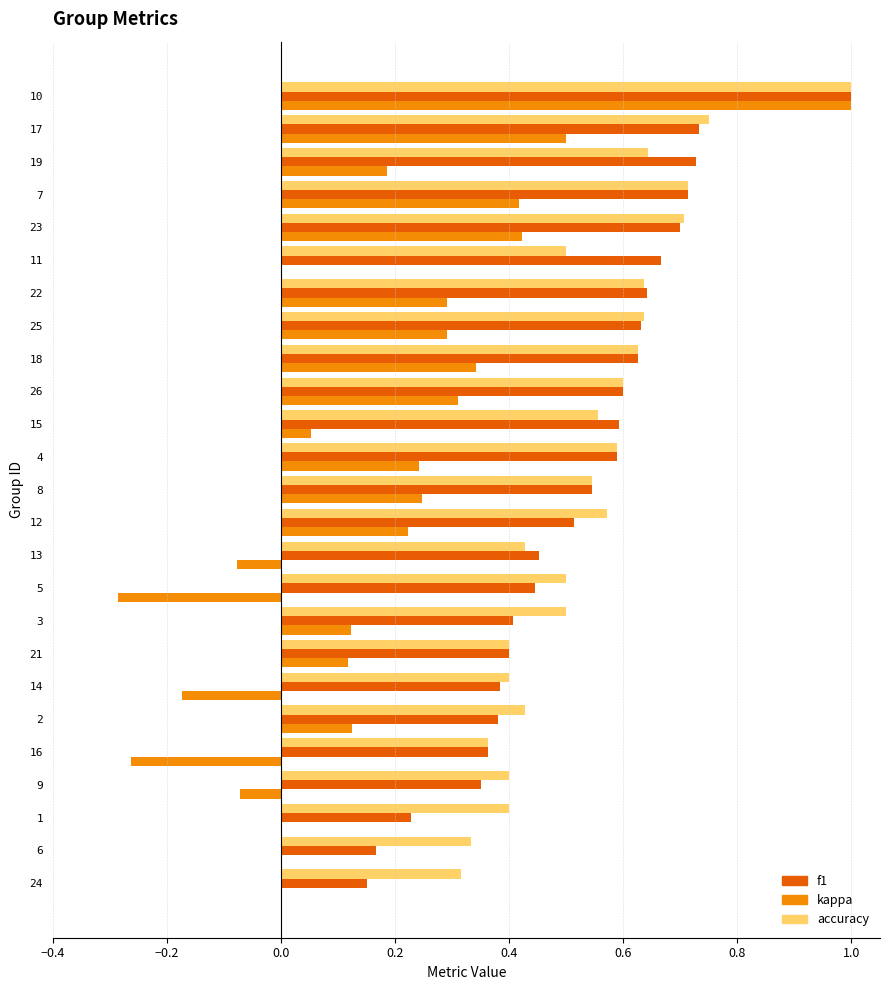

What is the sum of all accuracy values?

13.5